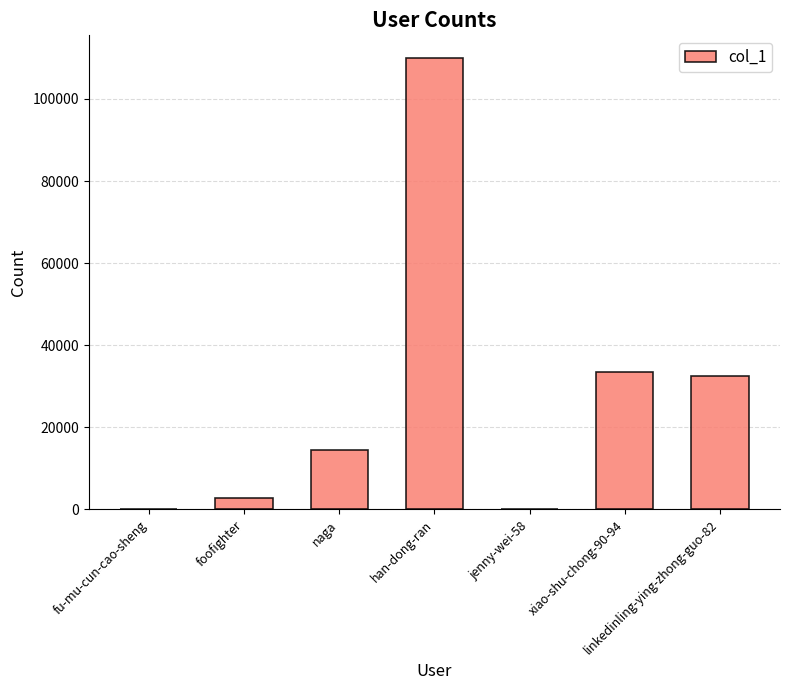

The chart shows a value of 109986 at han-dong-ran. True or false?

True